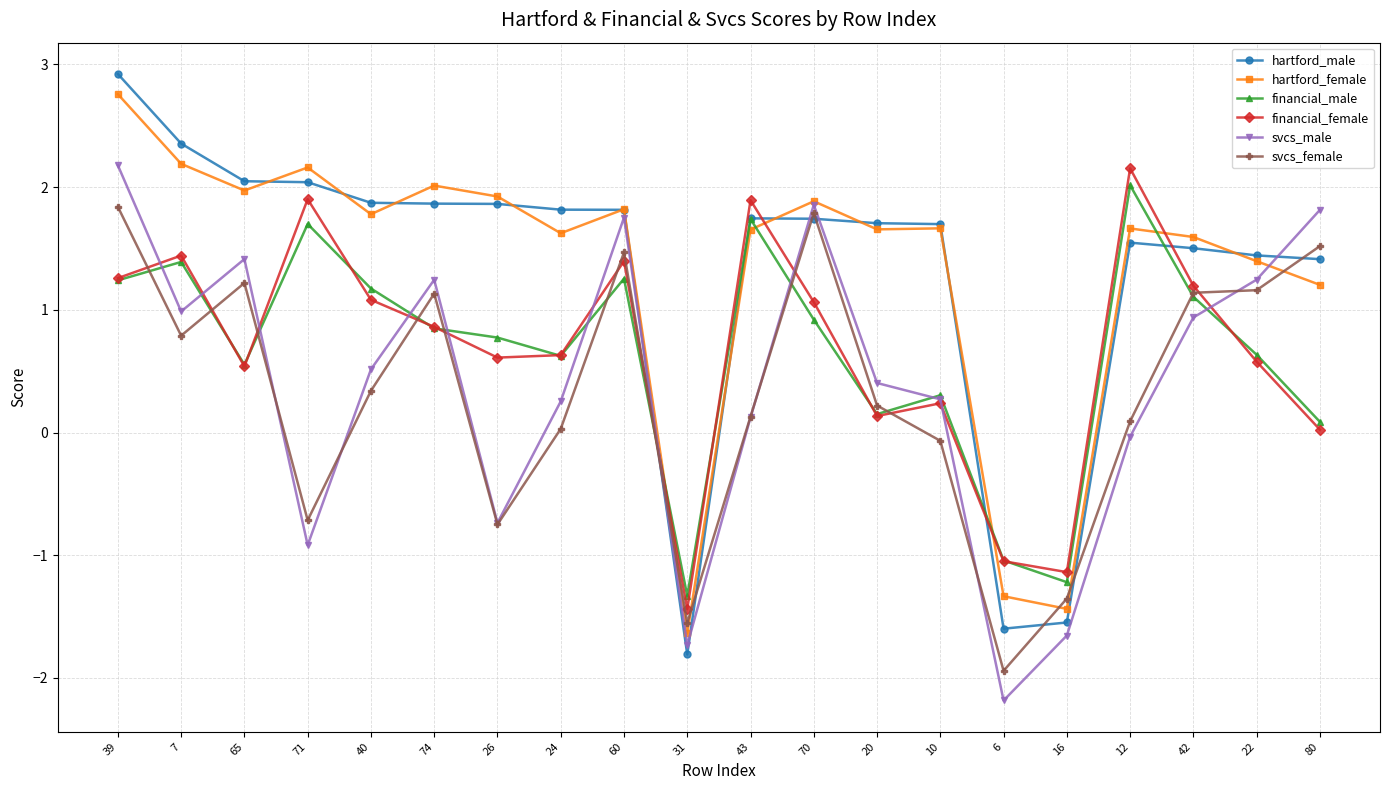

What position from the left is 31?

10